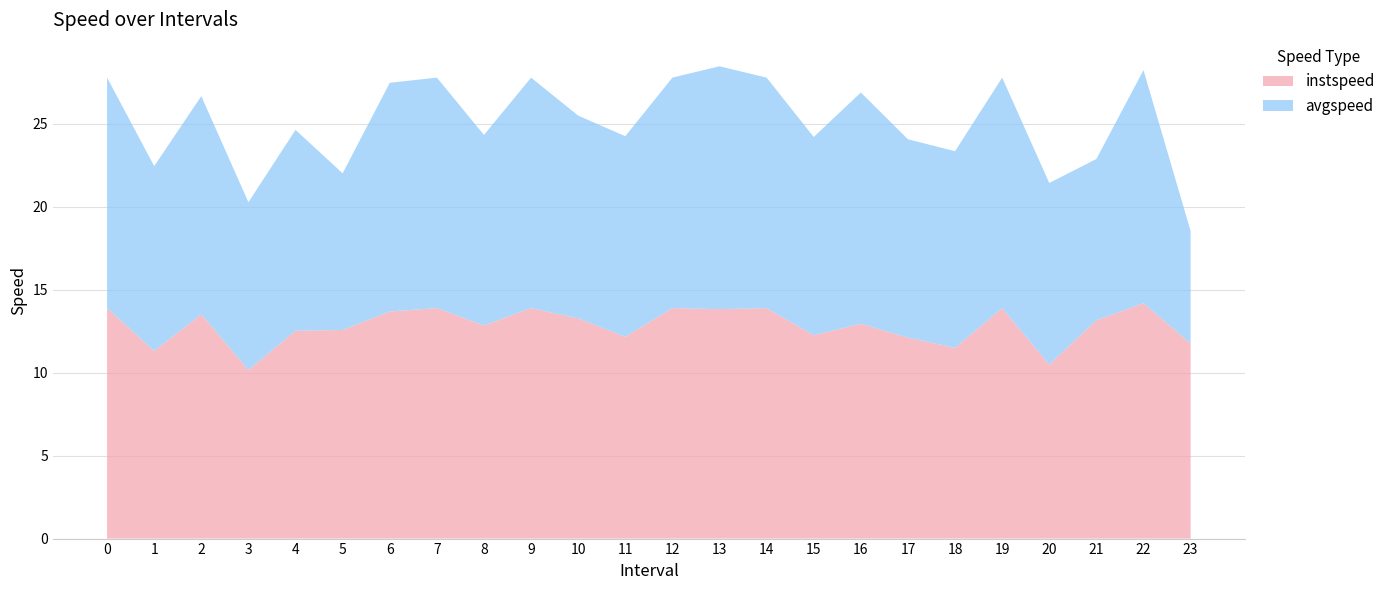

Reading left to right, extract all data points from this chart.

instspeed: 0=13.9	1=11.3	2=13.5	3=10.2	4=12.5	5=12.6	6=13.7	7=13.9	8=12.8	9=13.9	10=13.3	11=12.2	12=13.9	13=13.8	14=13.9	15=12.3	16=12.9	17=12.1	18=11.5	19=13.9	20=10.5	21=13.2	22=14.2	23=11.8
avgspeed: 0=13.9	1=11.1	2=13.1	3=10.1	4=12.1	5=9.4	6=13.8	7=13.9	8=11.5	9=13.9	10=12.2	11=12.1	12=13.9	13=14.6	14=13.9	15=11.9	16=13.9	17=12.0	18=11.8	19=13.9	20=10.9	21=9.7	22=14.0	23=6.8